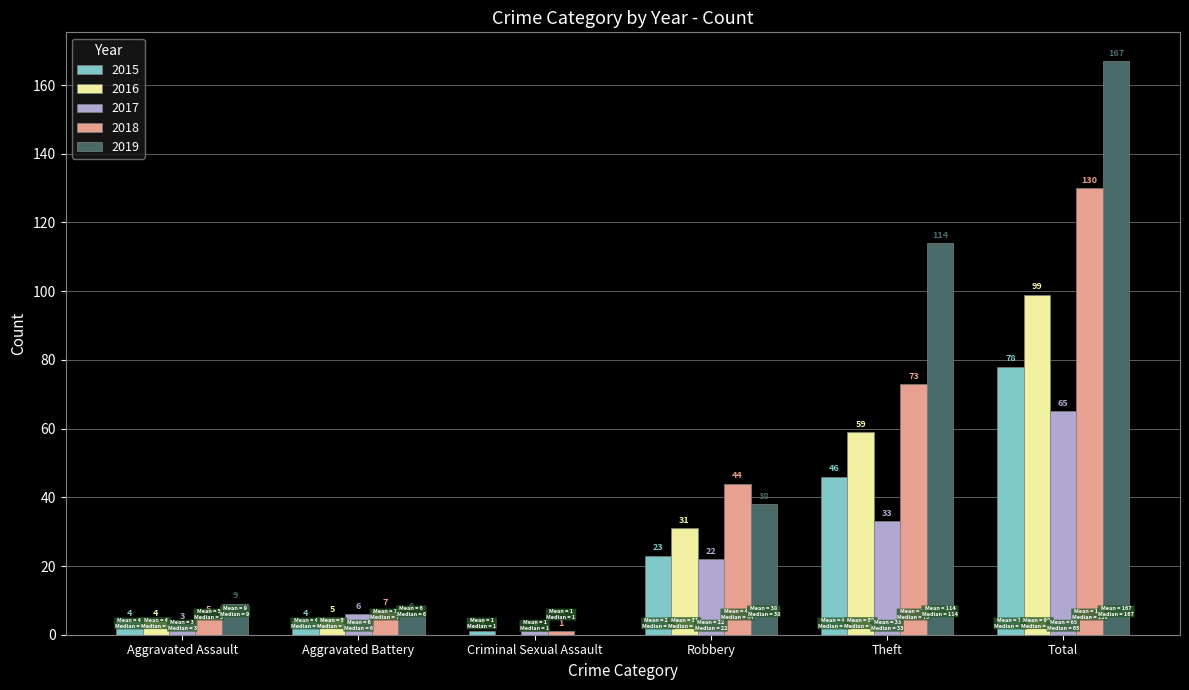

Which label corresponds to the largest value in the chart?

Total